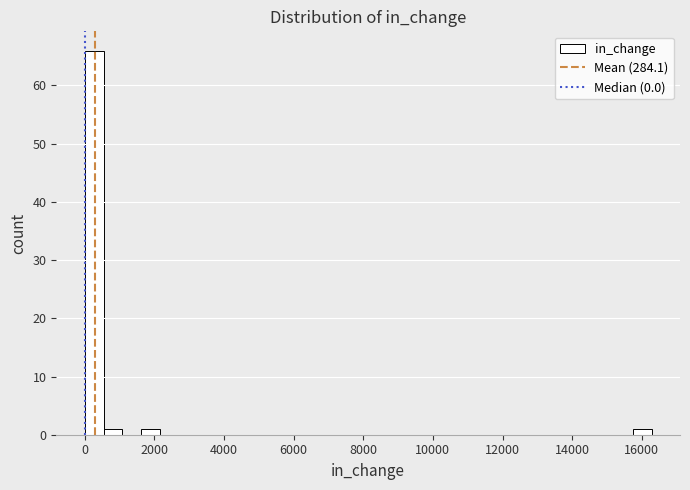

Read against the x-axis, roughly where is the centre of the tallest bar?

200